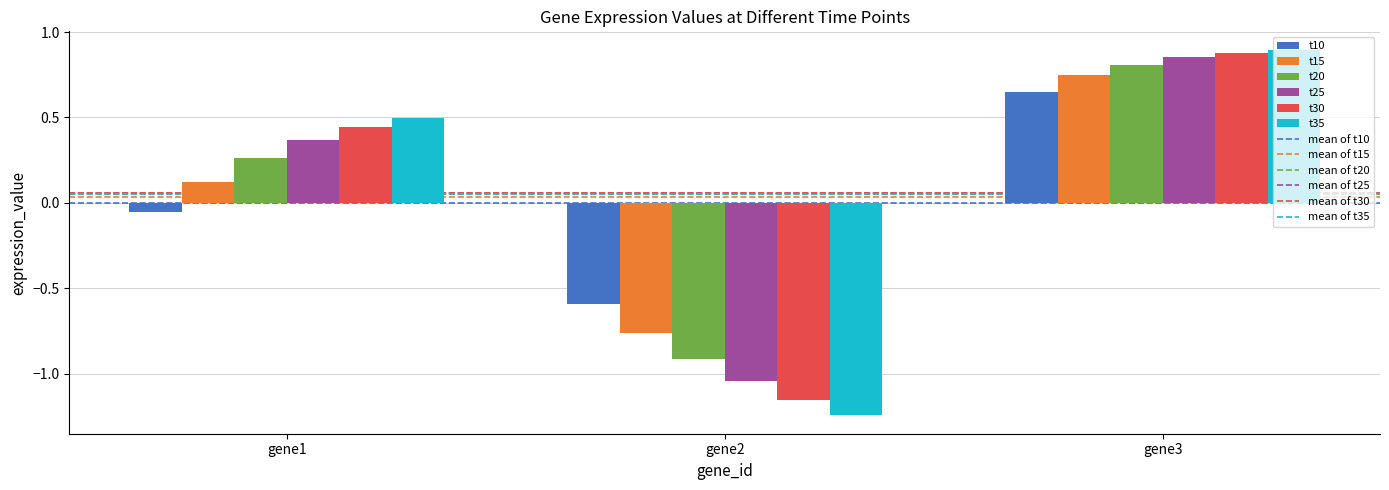

True or false: t10 has a value of -0.8 at gene2.

False